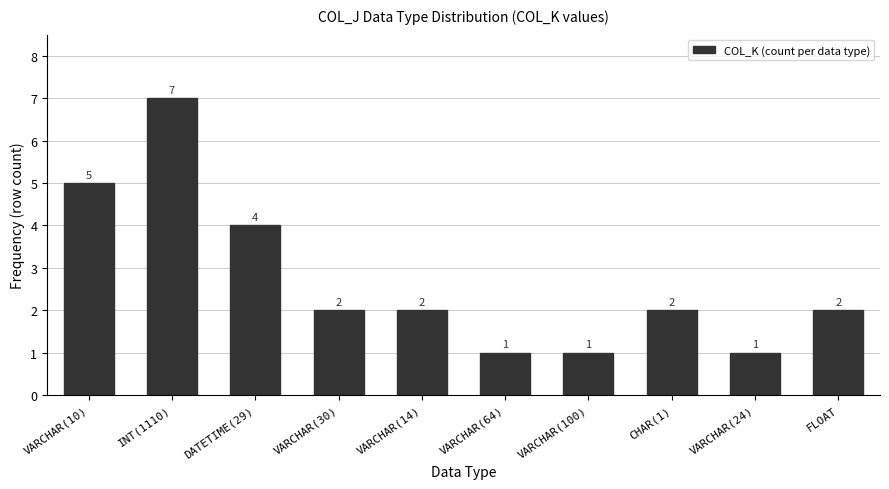

What position from the left is CHAR(1)?

8